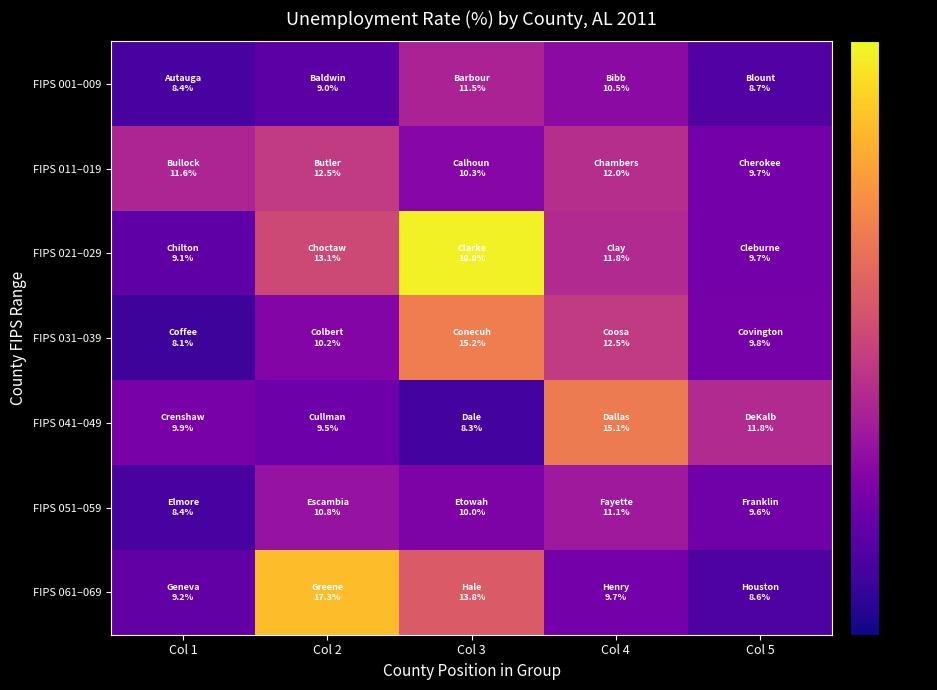

At Col 5, list the series in order from largest to smallest.

FIPS 041–049, FIPS 031–039, FIPS 011–019, FIPS 021–029, FIPS 051–059, FIPS 001–009, FIPS 061–069